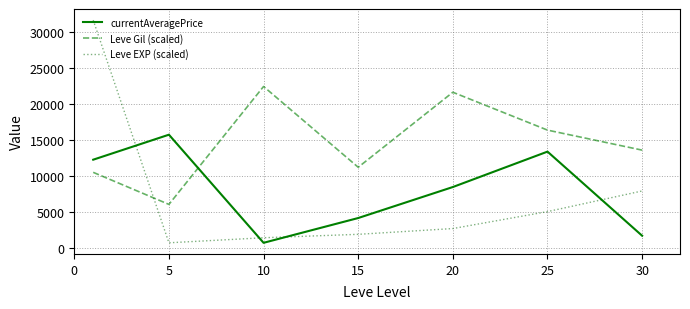

Which series has the widest spread of values?

Leve EXP (scaled)